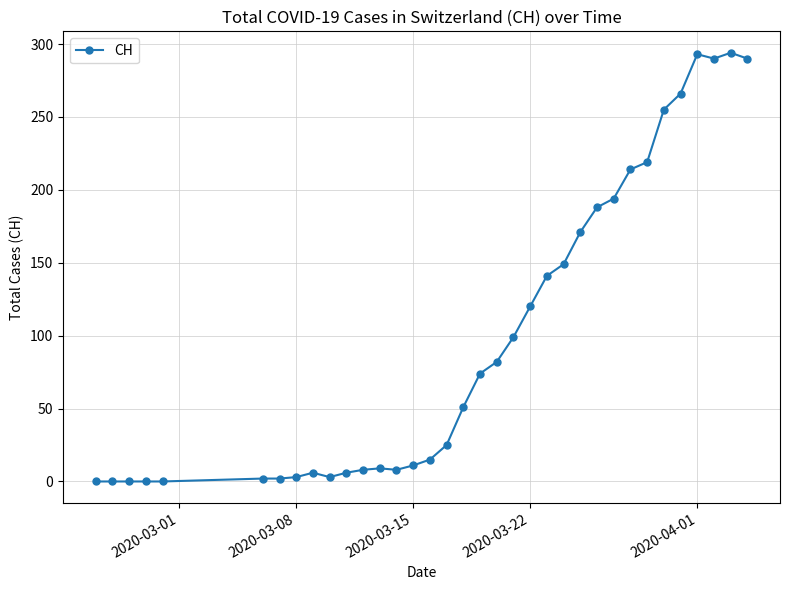

True or false: the data has more than 1 interior local peaks.

True